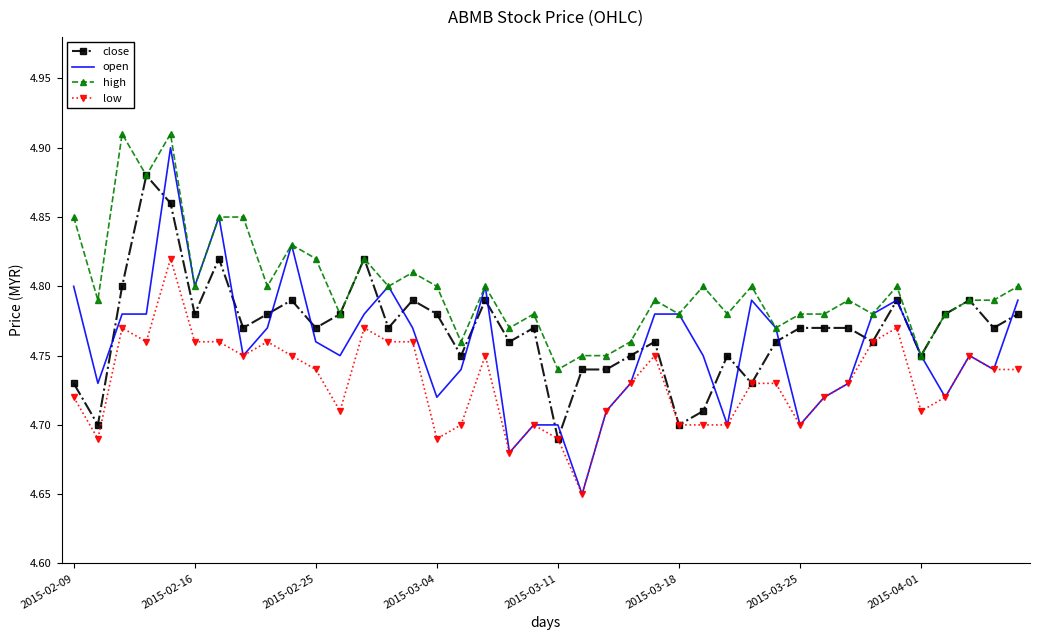

Which series has the largest total across all categories?

high